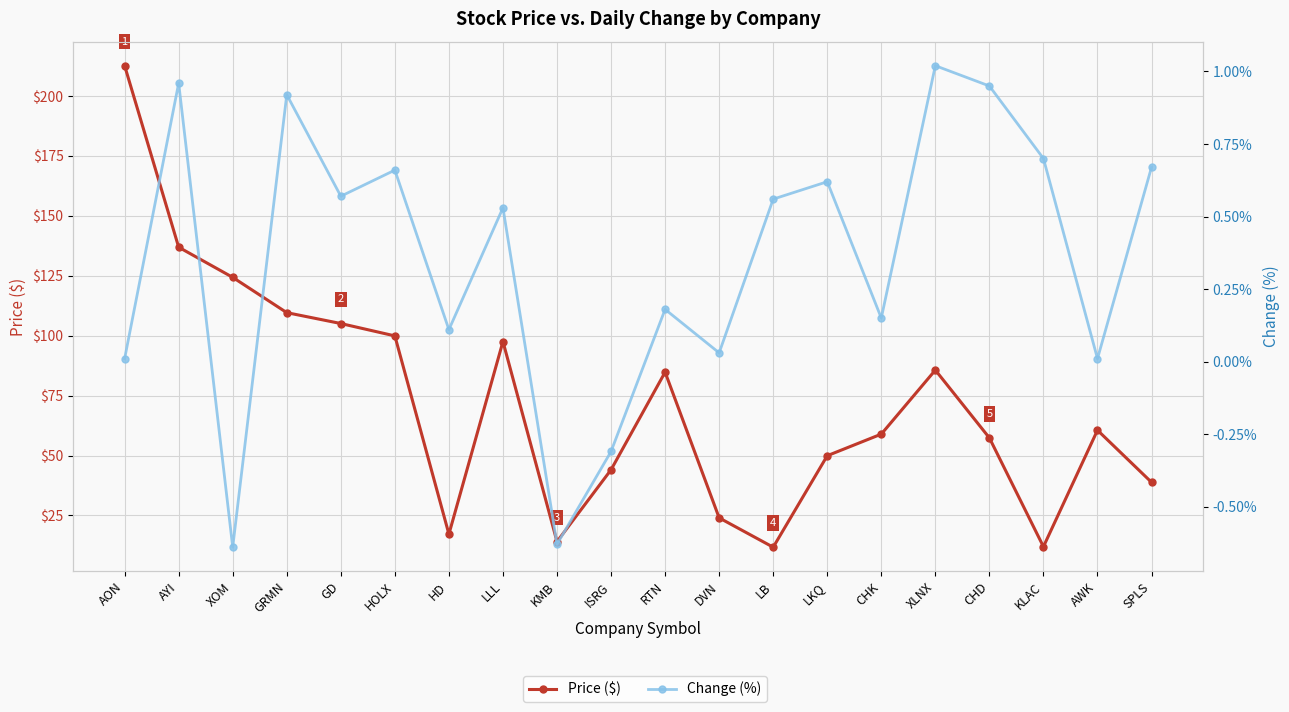

At how many categories does at least one series exceed 34?

15